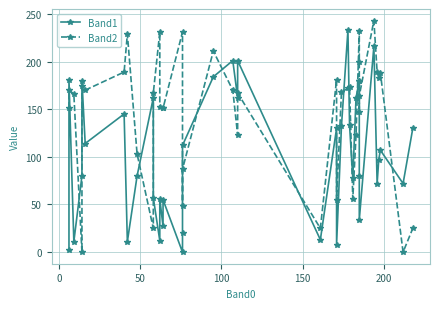

Does the chart have visible grid lines?

Yes